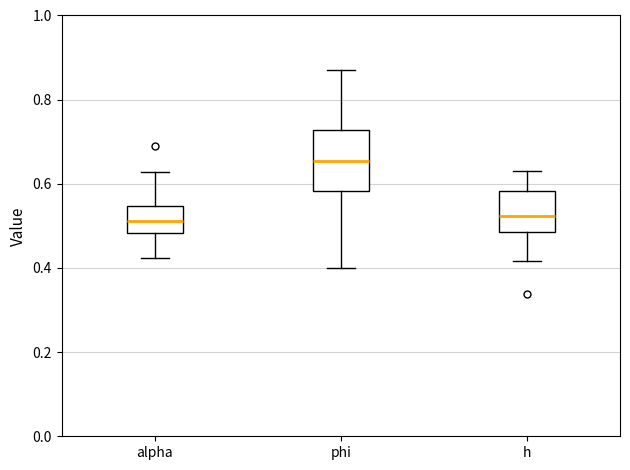

Where is the lower edge of the box for phi on the y-axis? The values are not printed on the chart, so give them approximately, as read against the axis.

0.58